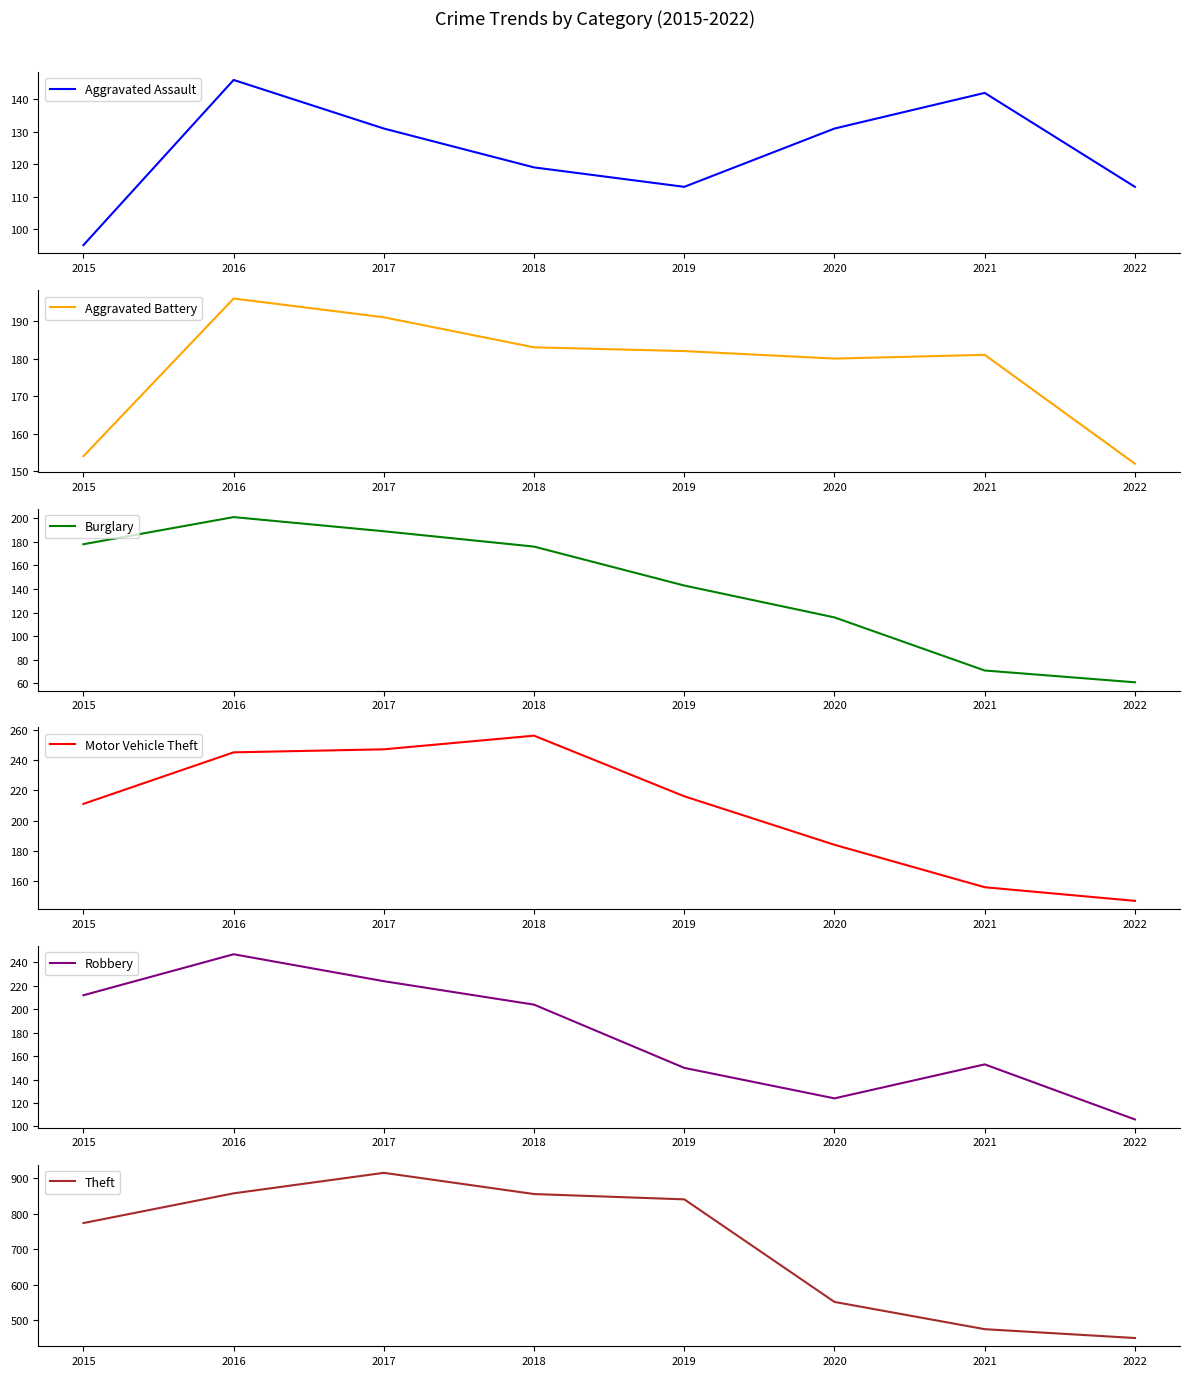

Reading left to right, transcribe all the data shown in this chart.

Aggravated Assault: 95	146	131	119	113	131	142	113
Aggravated Battery: 154	196	191	183	182	180	181	152
Burglary: 178	201	189	176	143	116	71	61
Motor Vehicle Theft: 211	245	247	256	216	184	156	147
Robbery: 212	247	224	204	150	124	153	106
Theft: 774	858	916	856	841	551	474	449